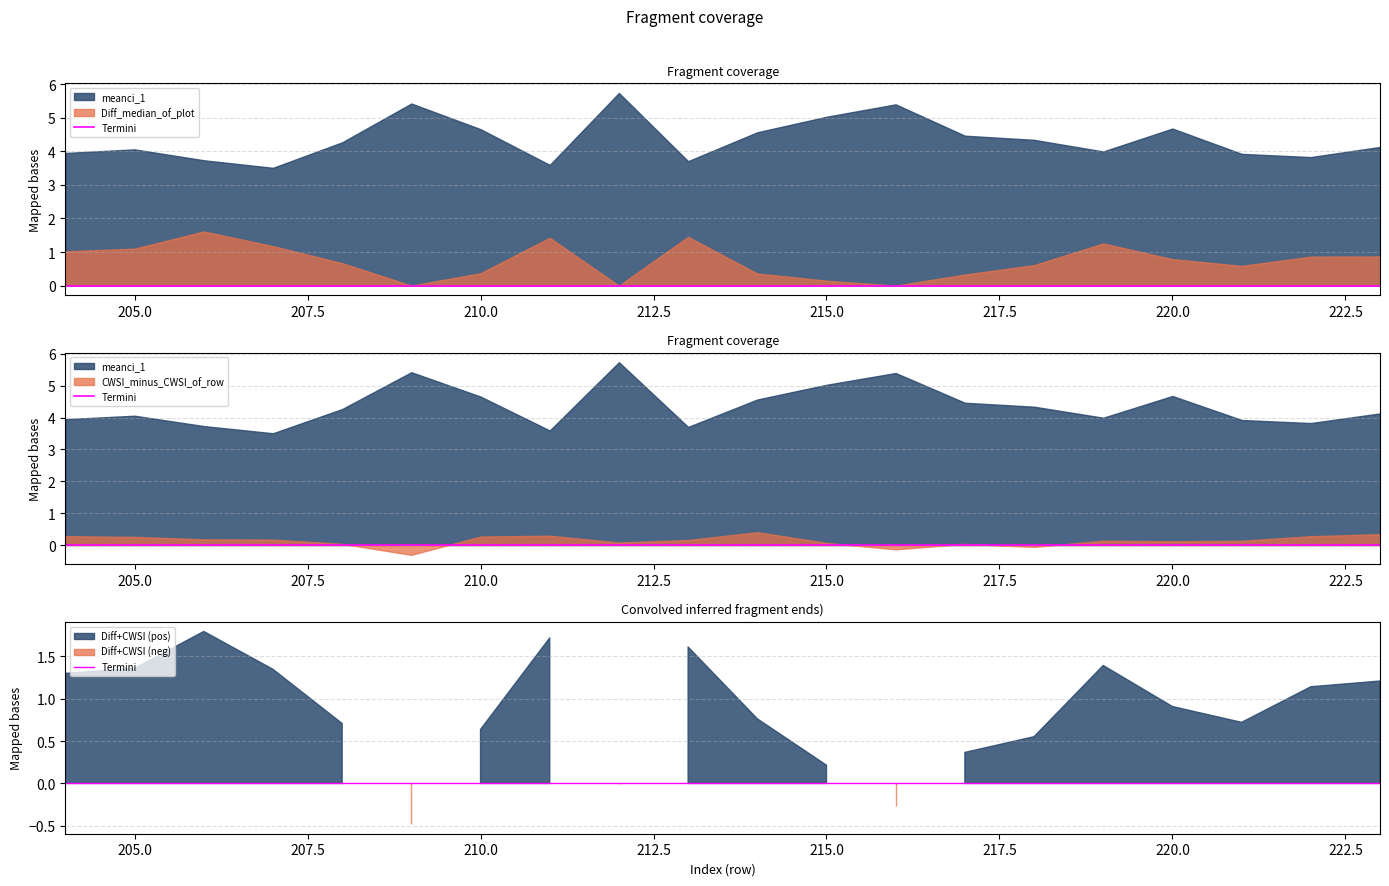

List the labels in order of Diff_median_of_plot value, smallest first.

209, 216, 212, 215, 217, 214, 210, 221, 218, 208, 220, 222, 223, 204, 205, 207, 219, 211, 213, 206